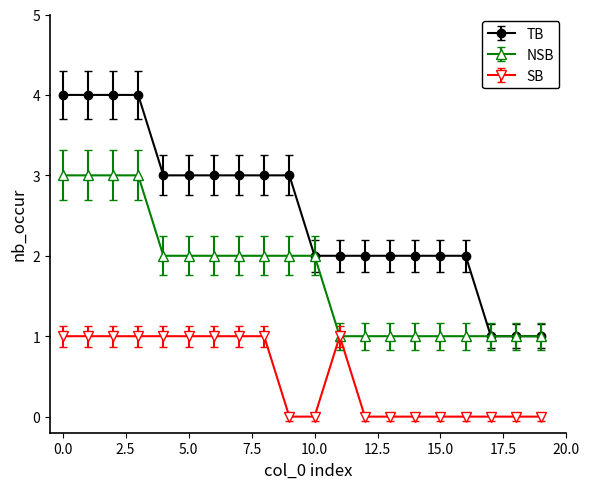

What are all the series names shown in the legend?

TB, NSB, SB